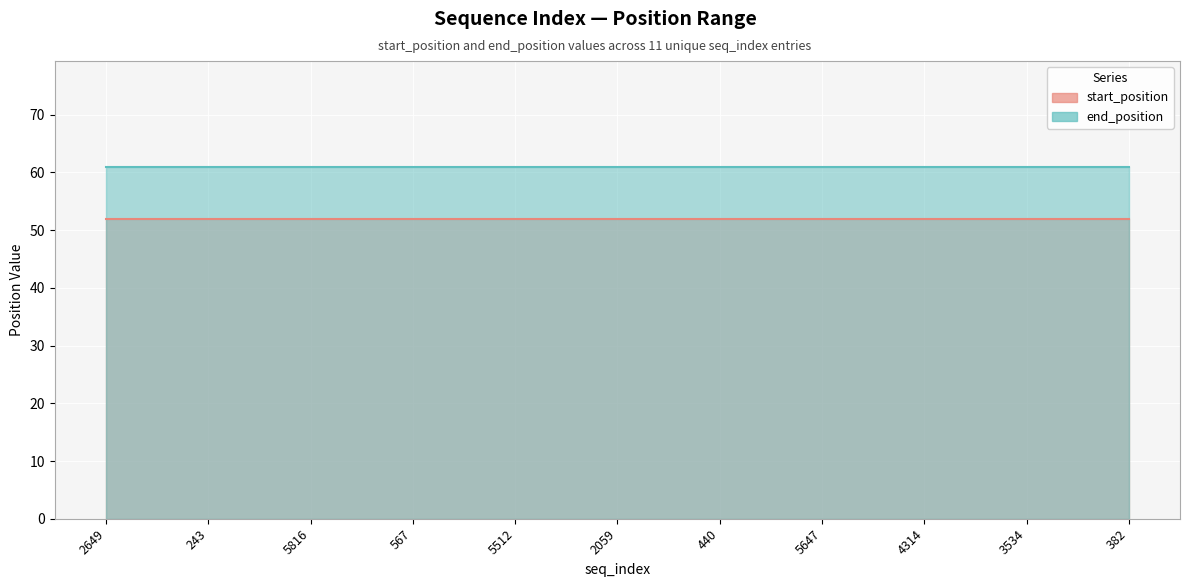

True or false: end_position and start_position cross at least once.

False